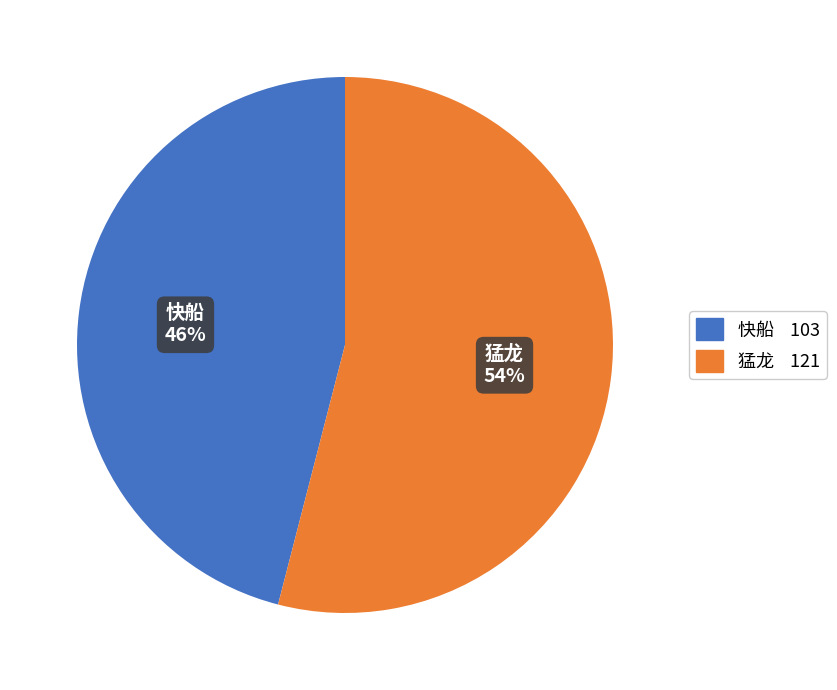

Is there a majority slice in this chart?

Yes